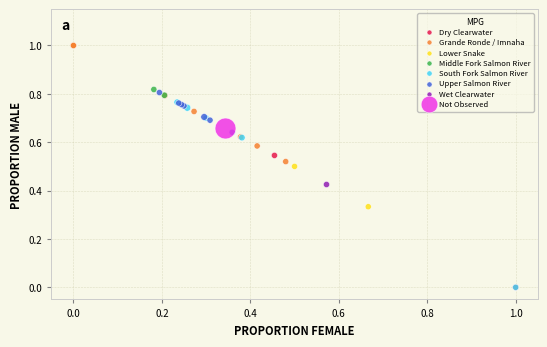

What are all the series names shown in the legend?

Dry Clearwater, Grande Ronde / Imnaha, Lower Snake, Middle Fork Salmon River, South Fork Salmon River, Upper Salmon River, Wet Clearwater, Not Observed